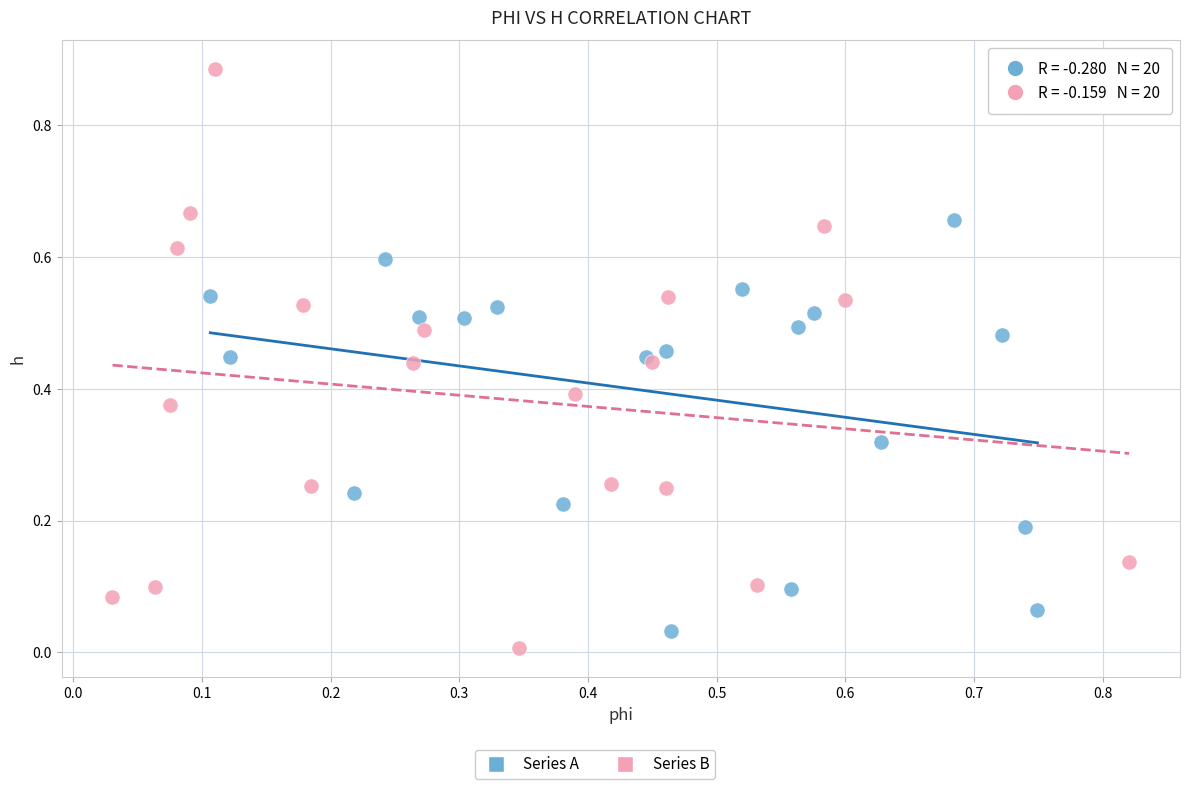

Which series has the widest spread of Y values?

Series B